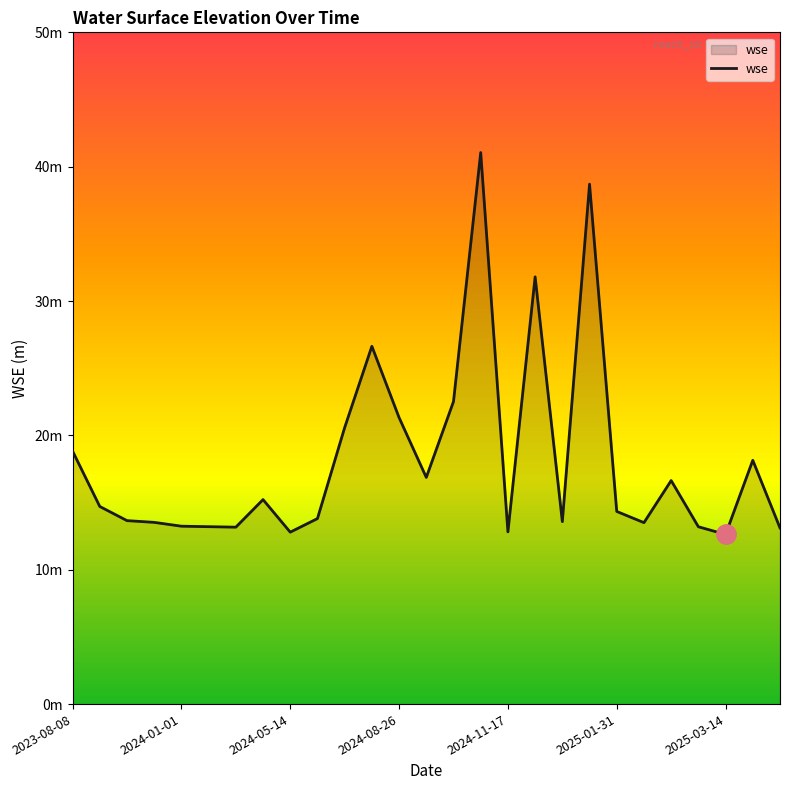

True or false: there are more than 1 points higher than both neighbors.

True